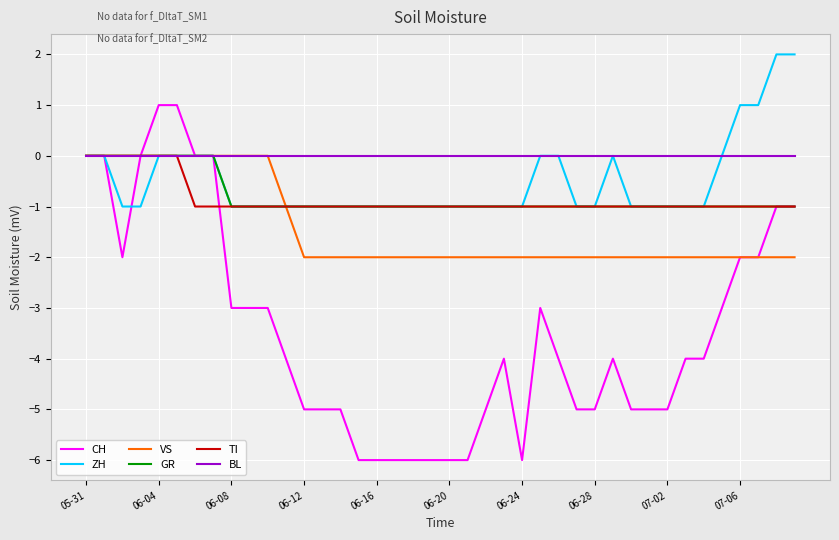

What is the minimum value shown in the chart?

-6